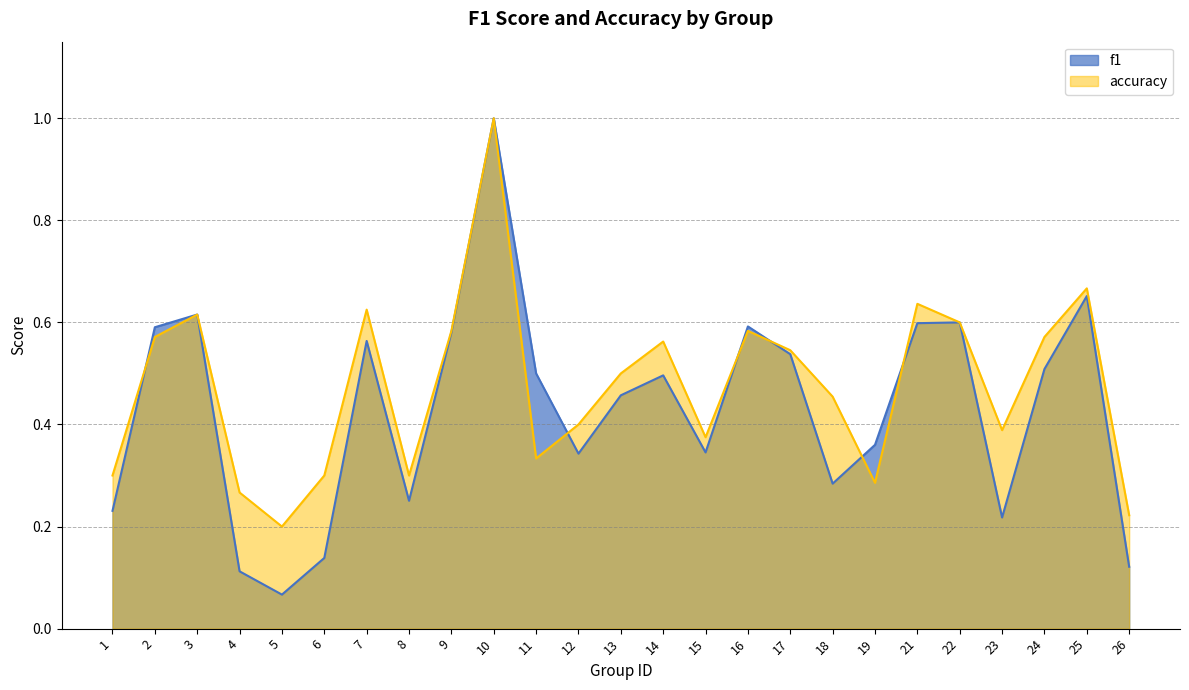

Count the number of data series in this chart.

2